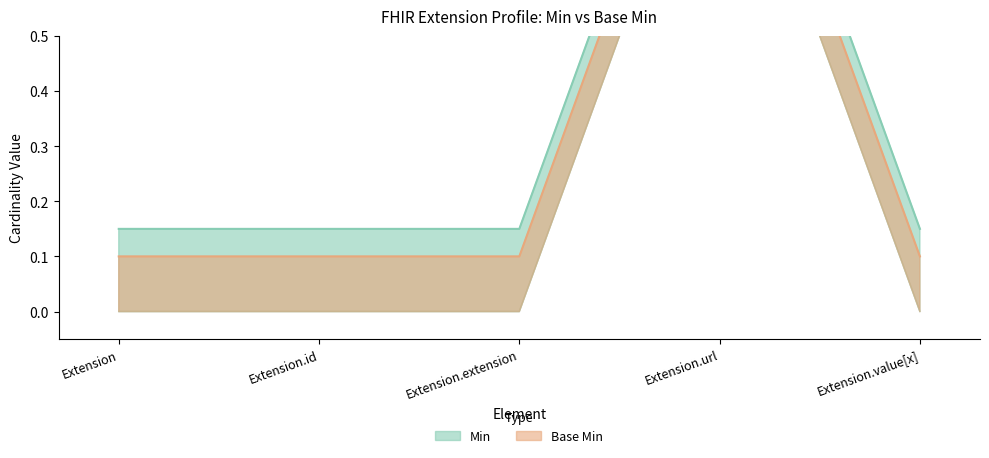

Rank the categories by Base Min value from highest to lowest.

Extension.url, Extension, Extension.id, Extension.extension, Extension.value[x]